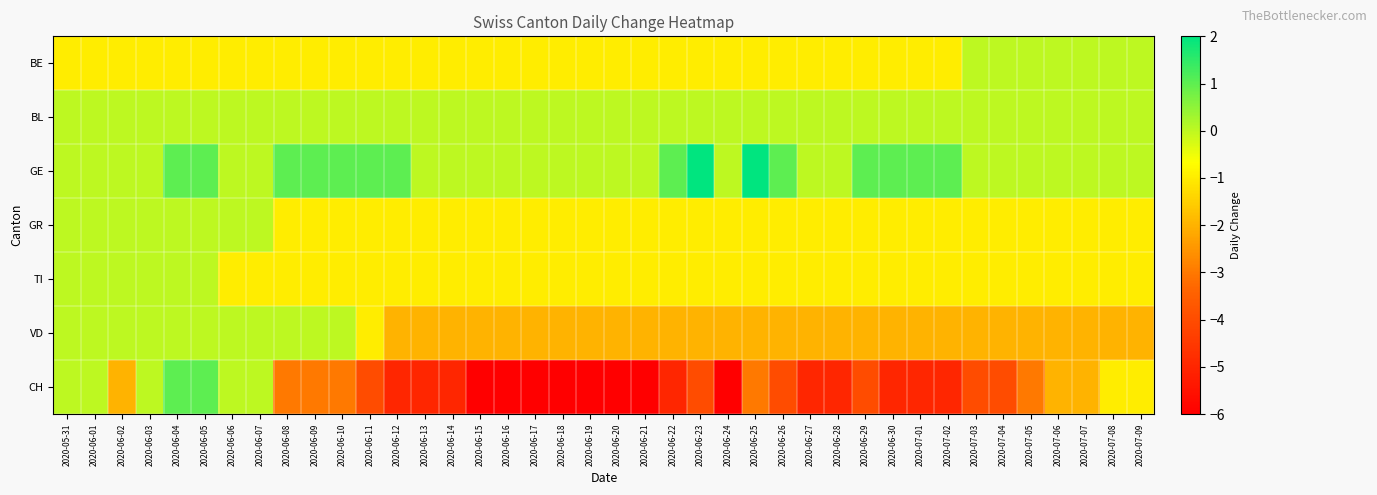

What is the minimum value shown in the chart?

-6